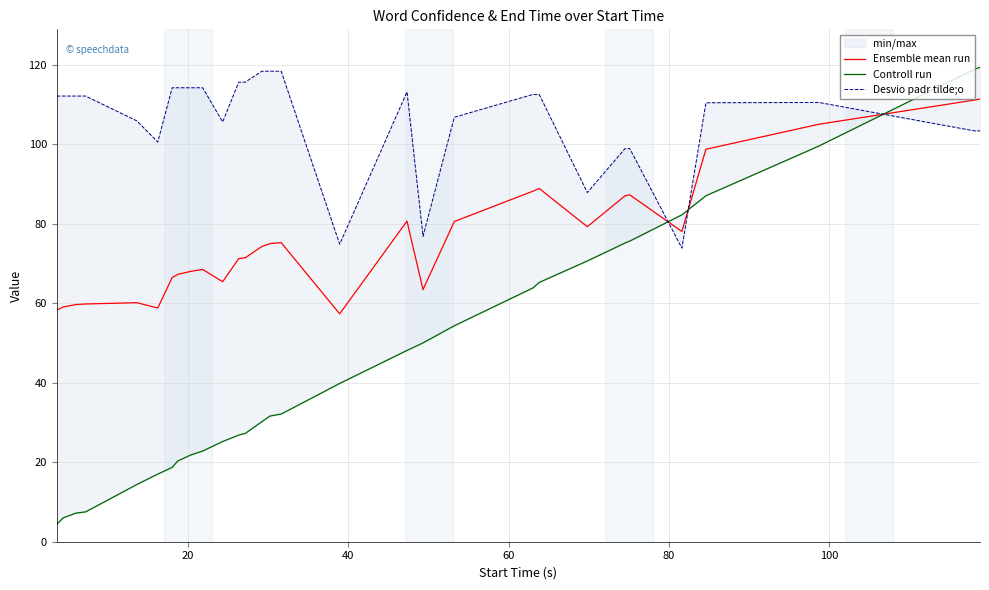

What is the difference between the maximum and minimum values in the Ensemble mean run series?

54.0